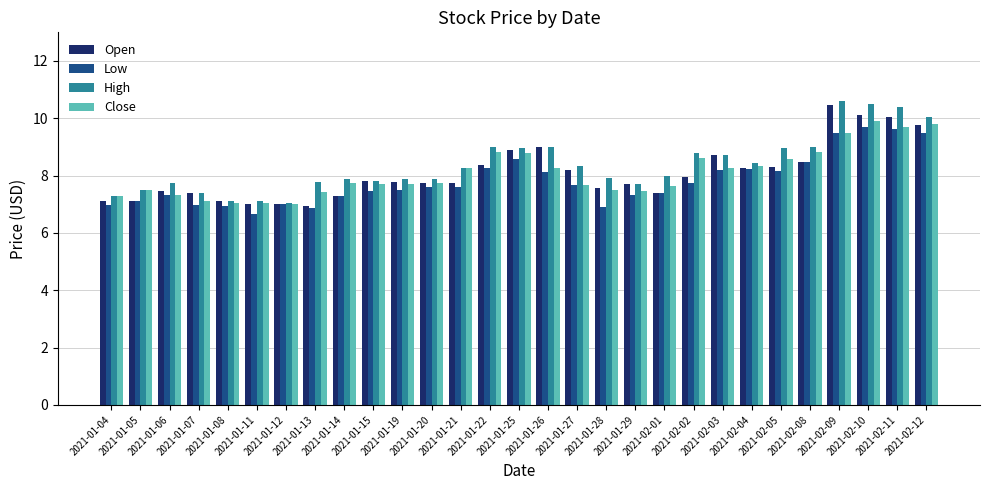

The value of Low at 2021-02-10 is 14.4. True or false?

False